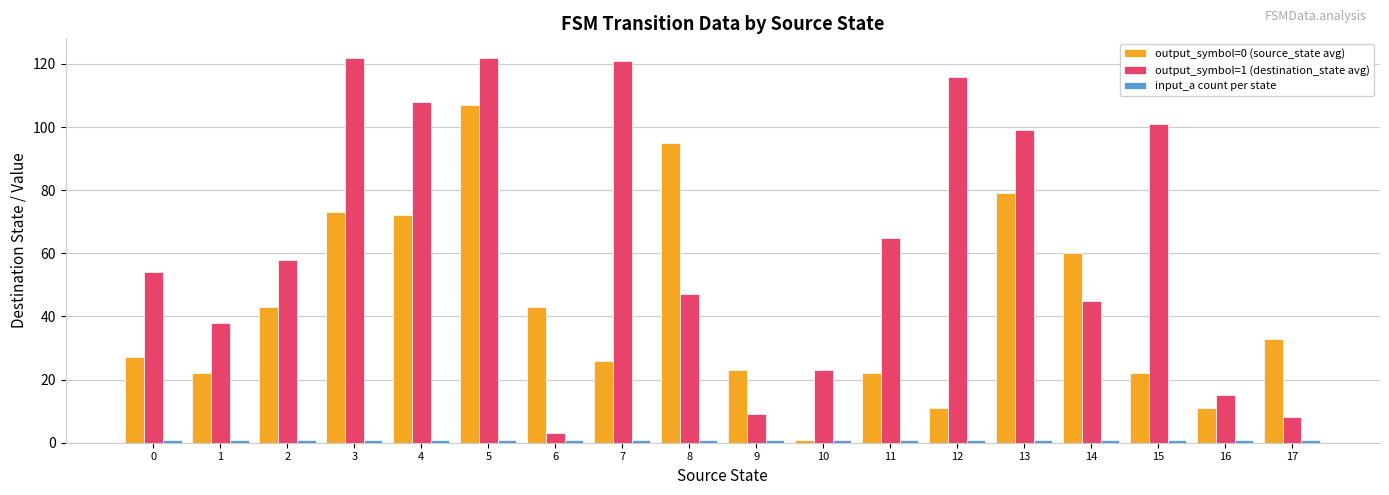

What is the maximum value shown in the chart?

122